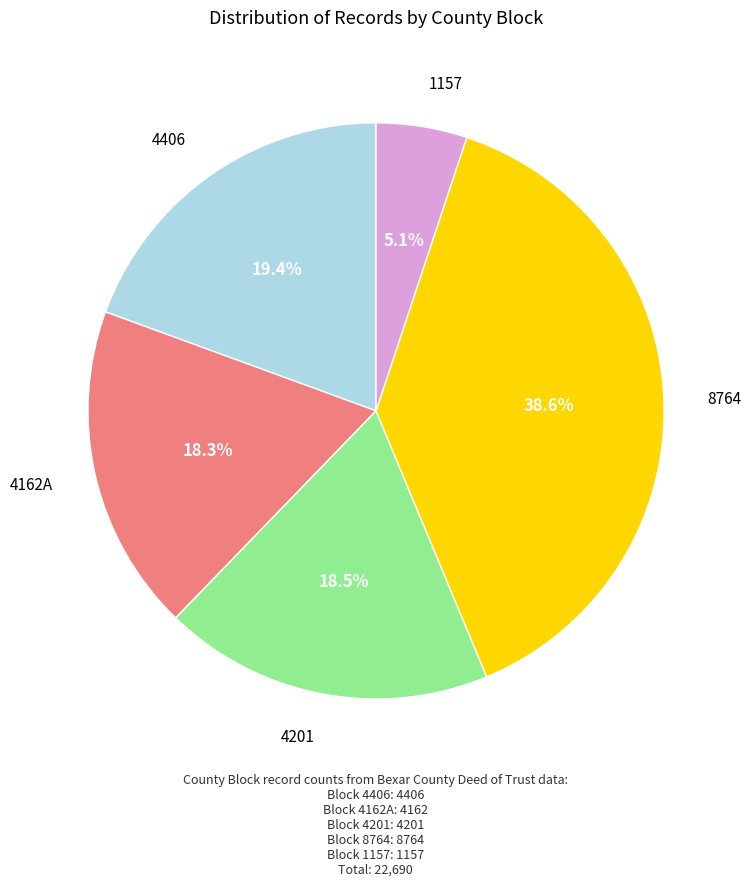

Is 4201 the majority of the pie?

No